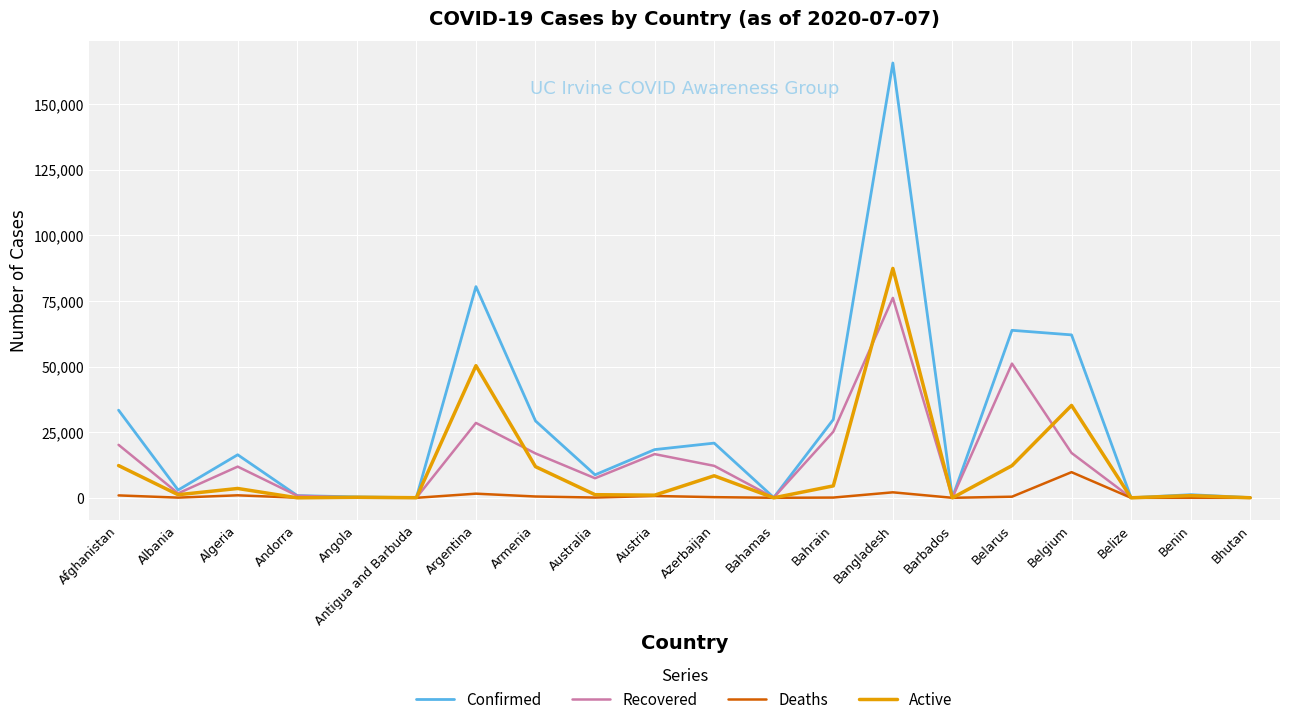

What is the greatest value displayed?

165618